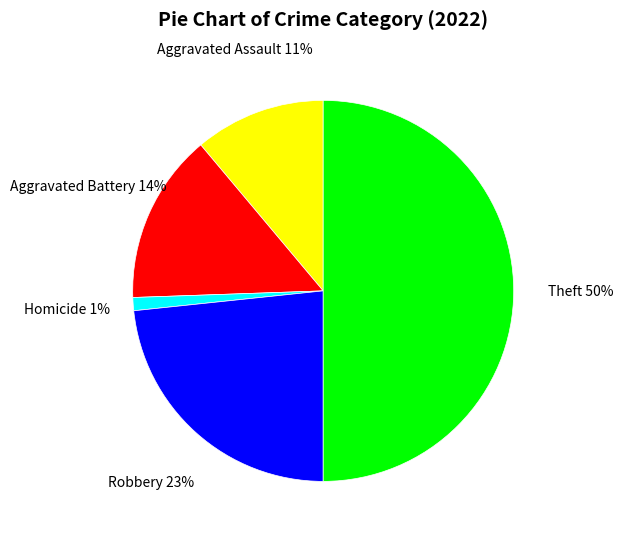

The Homicide slice represents 11% of the pie. True or false?

False